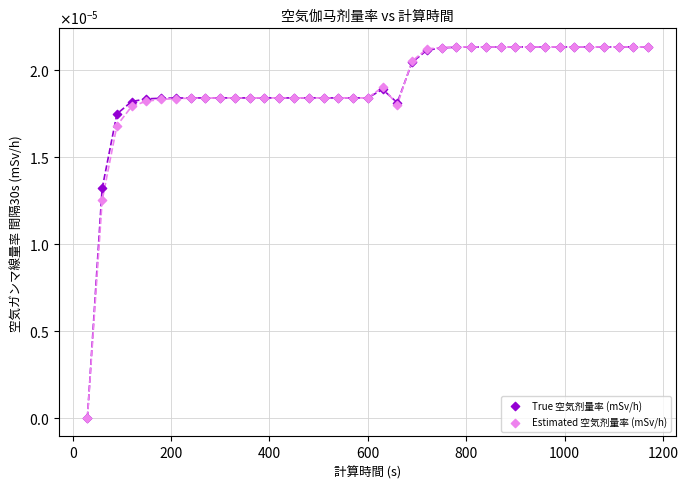

What are all the series names shown in the legend?

True 空気剂量率 (mSv/h), Estimated 空気剂量率 (mSv/h)